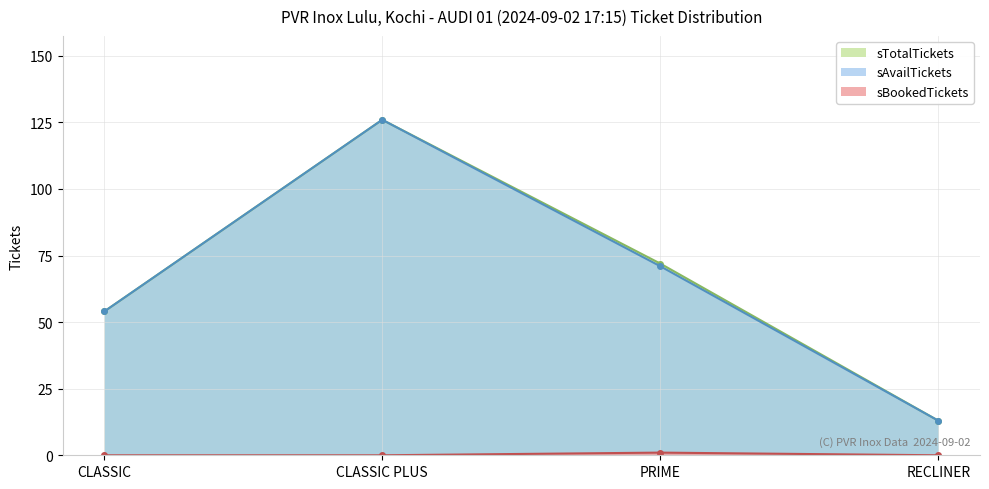

What is the difference between the sTotalTickets values at PRIME and CLASSIC PLUS?

54